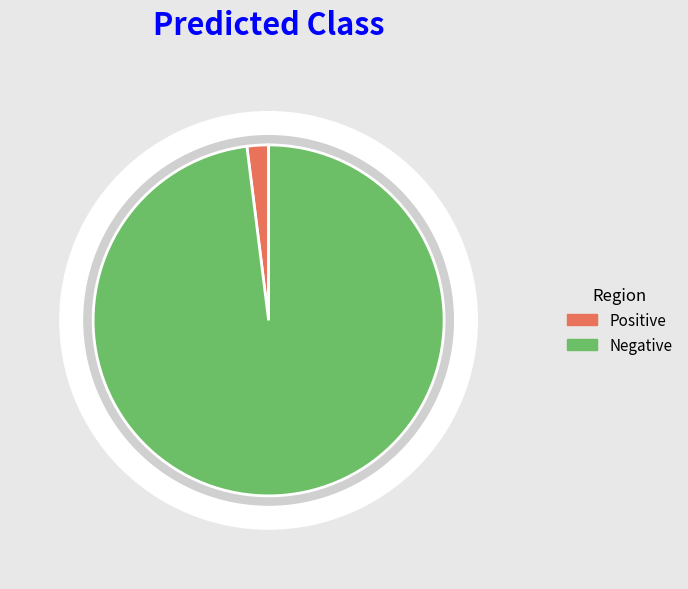

Which category has the smallest portion of the pie?

Positive